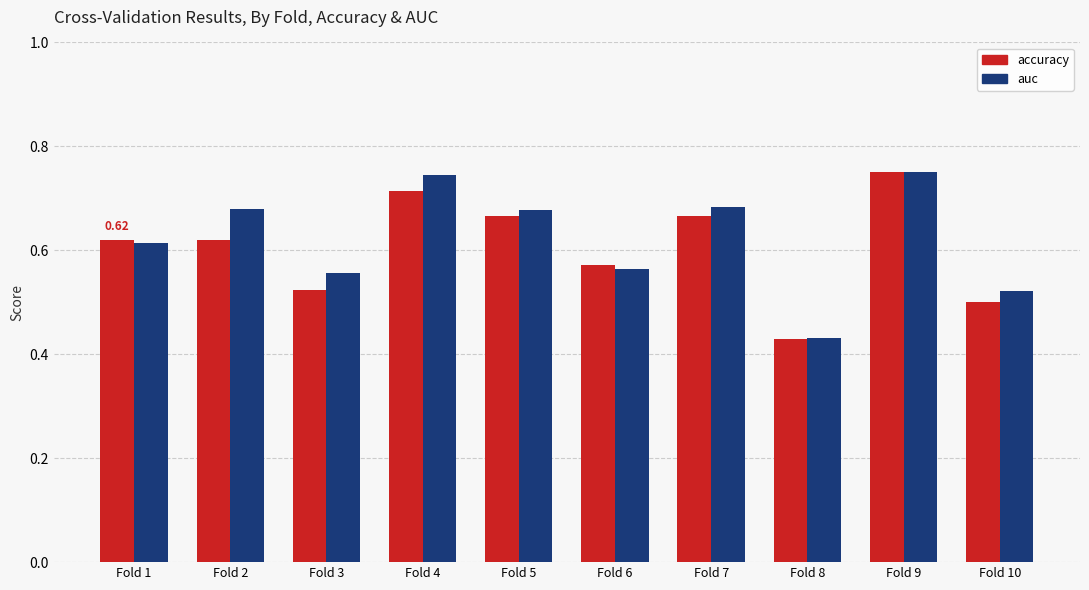

Does the chart contain stacked bars?

No